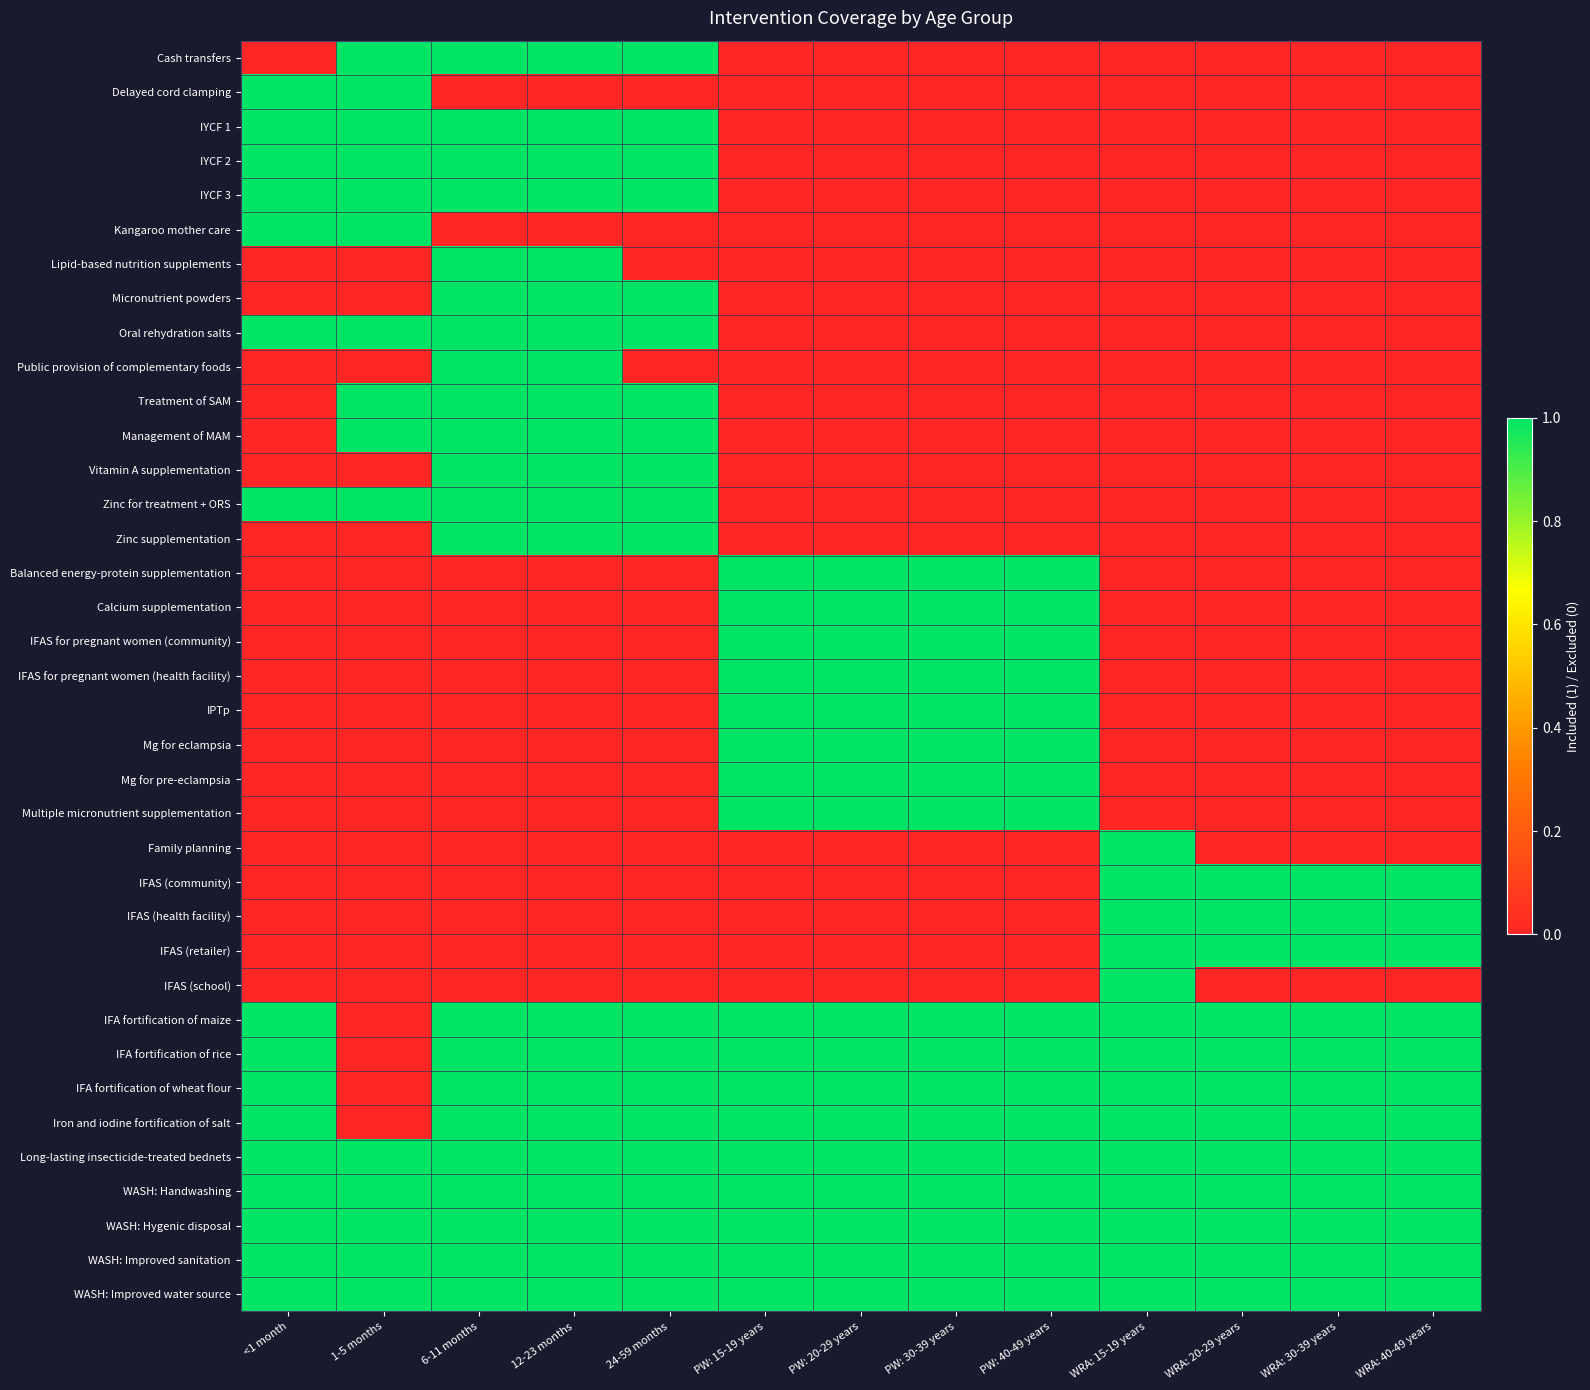

How many series are shown in this chart?

37